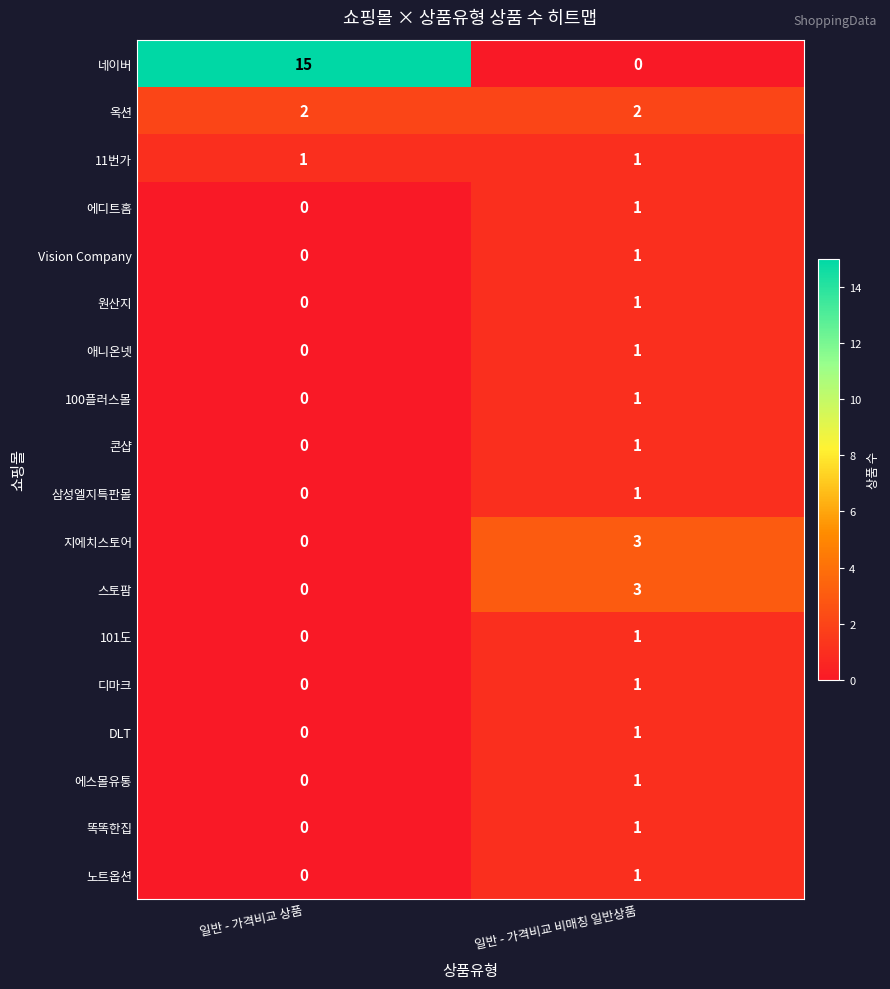

What is the sum of all 스토팜 values?

3